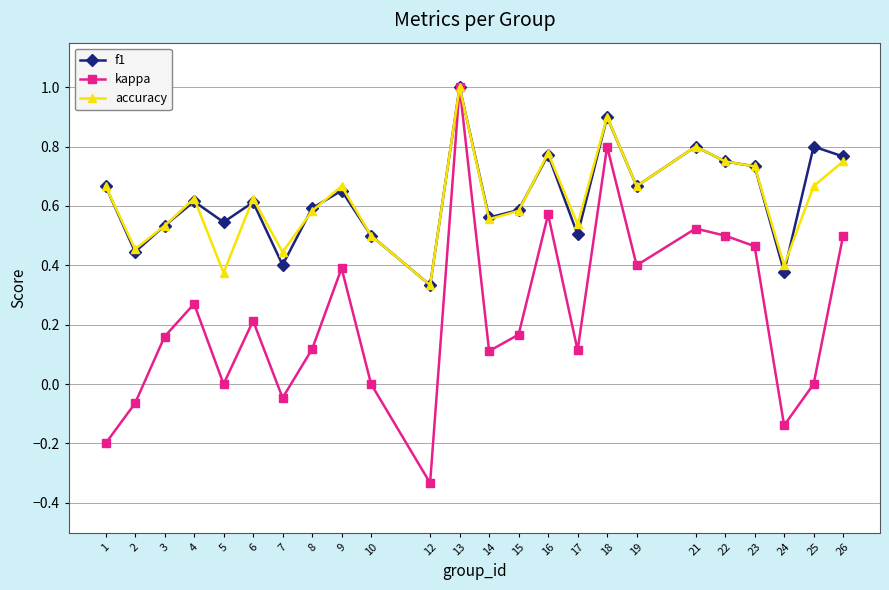

What is the highest value of the kappa series?

1.0